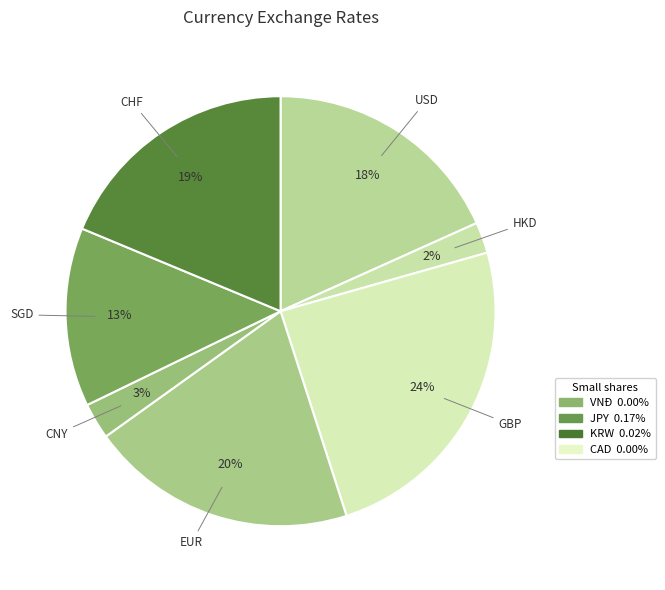

Count the number of slices in the pie.

7